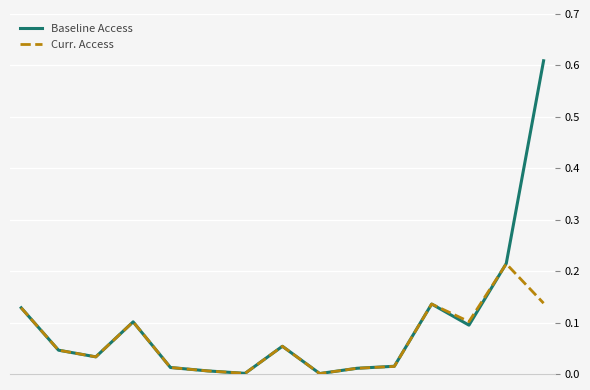

List the series in order of their peak value, lowest first.

Curr. Access, Baseline Access